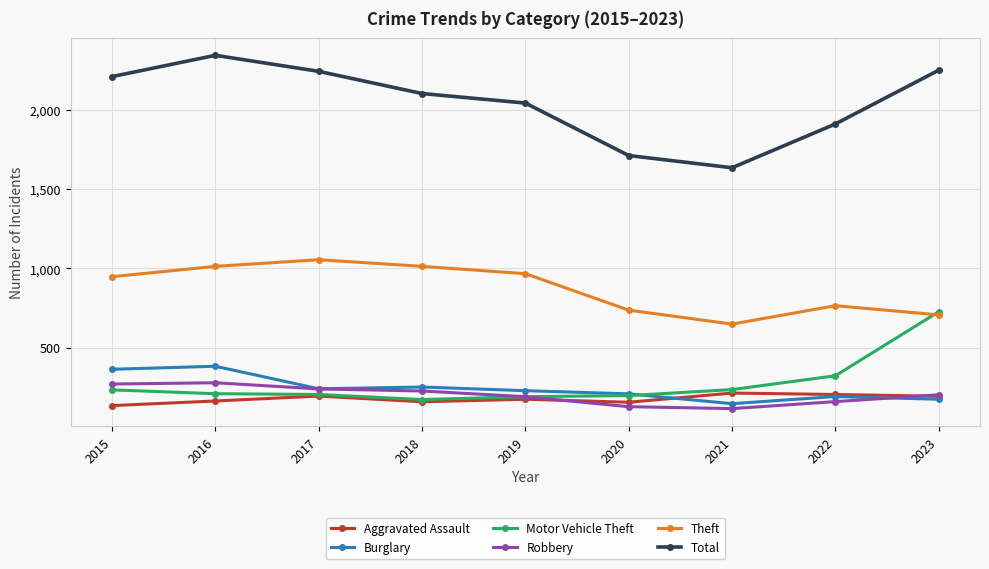

What is the average value of the Aggravated Assault series?

177